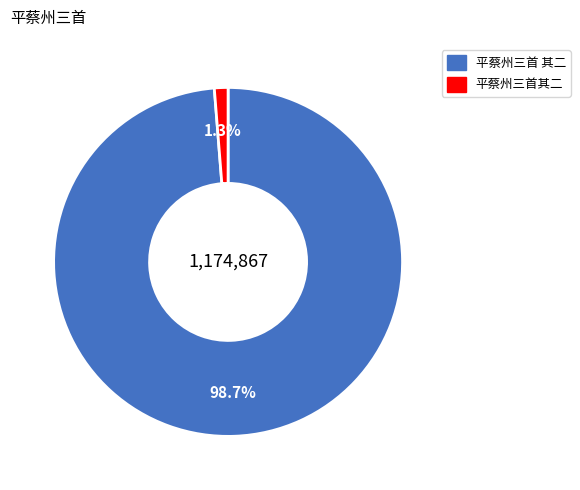

To the nearest percent, what is the difference between the largest and smallest slice percentages?

97%